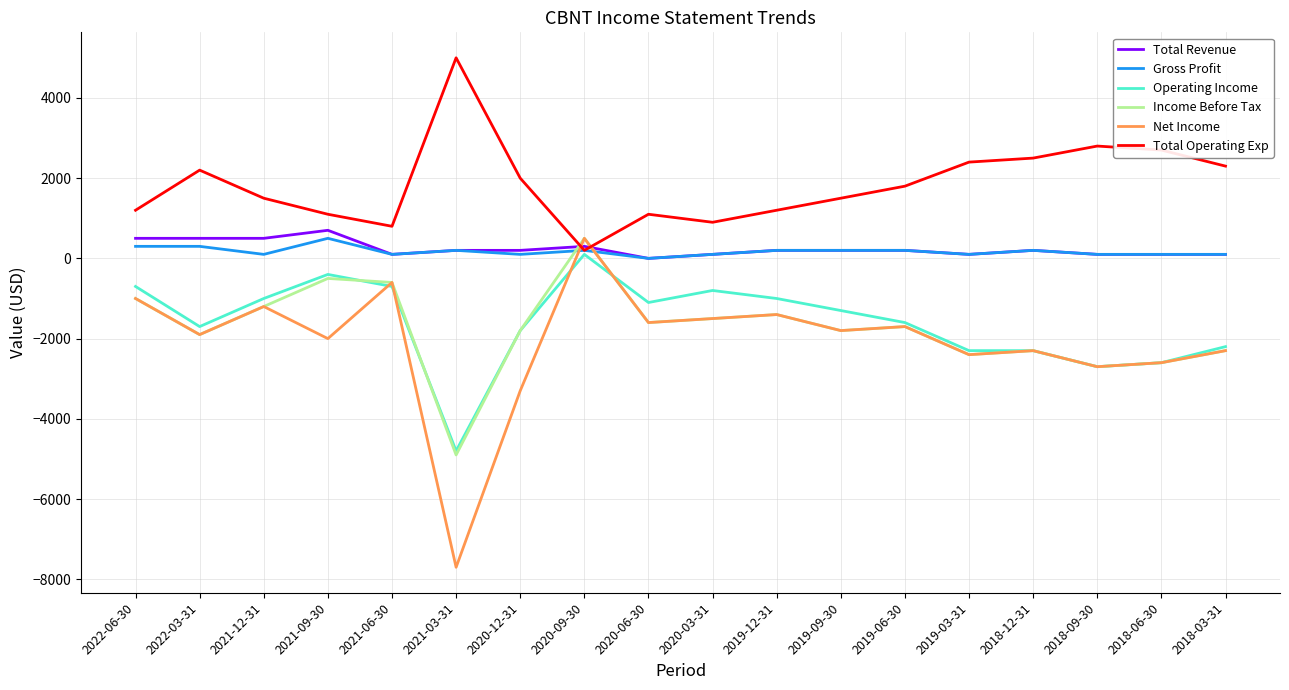

Does the chart display data point markers on the line(s)?

No